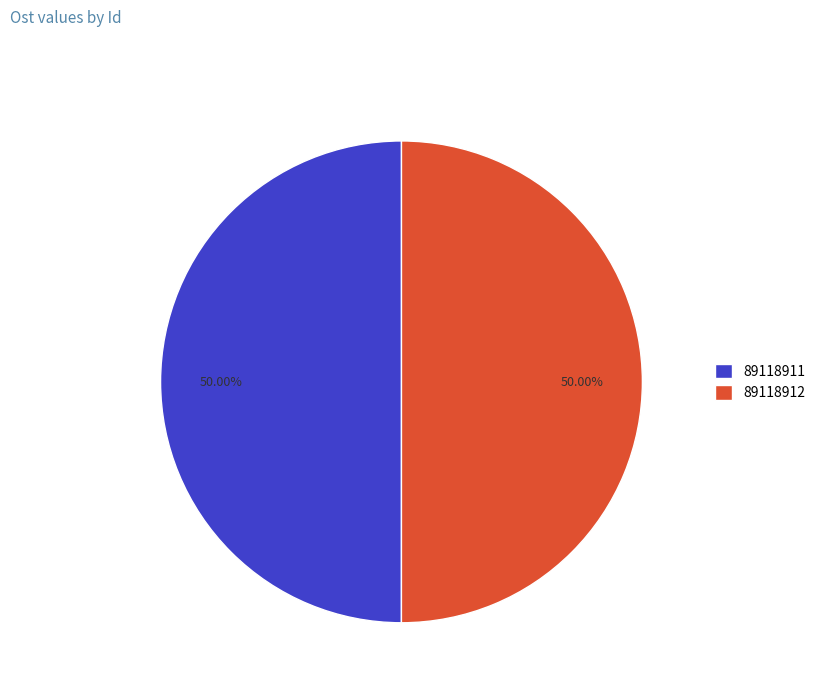

What is the total percentage of 89118911 and 89118912?

100.0%